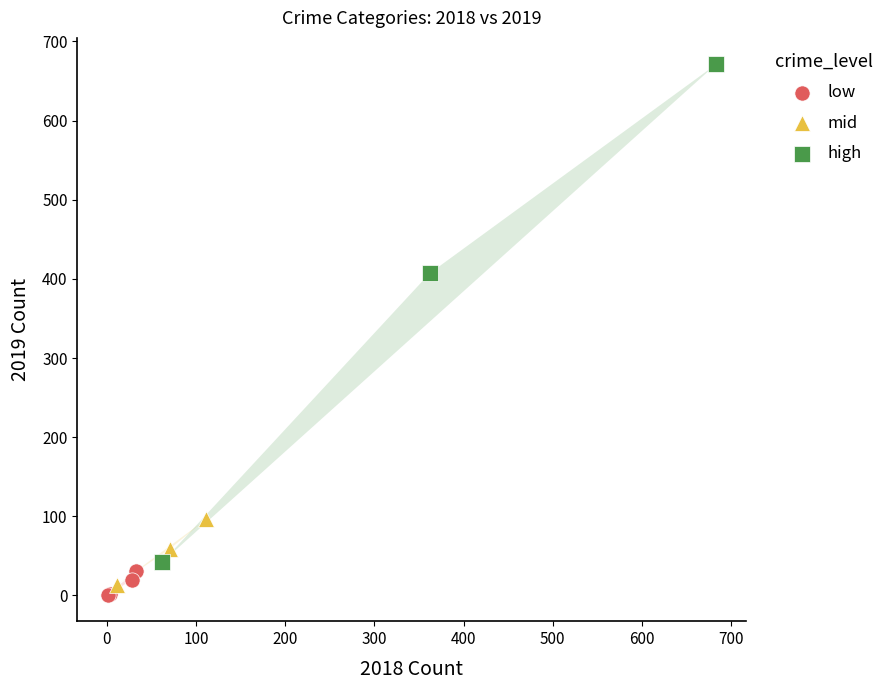

Which series reaches the maximum Y coordinate?

high